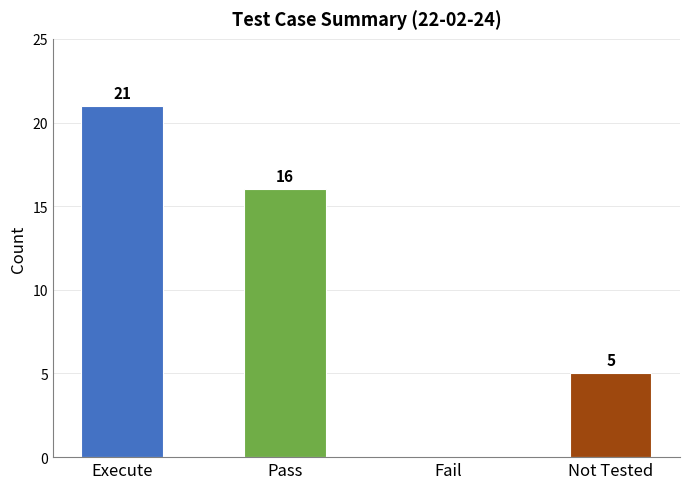

Reading left to right, list all the values displayed in this chart.

Execute=21	Pass=16	Fail=0	Not Tested=5